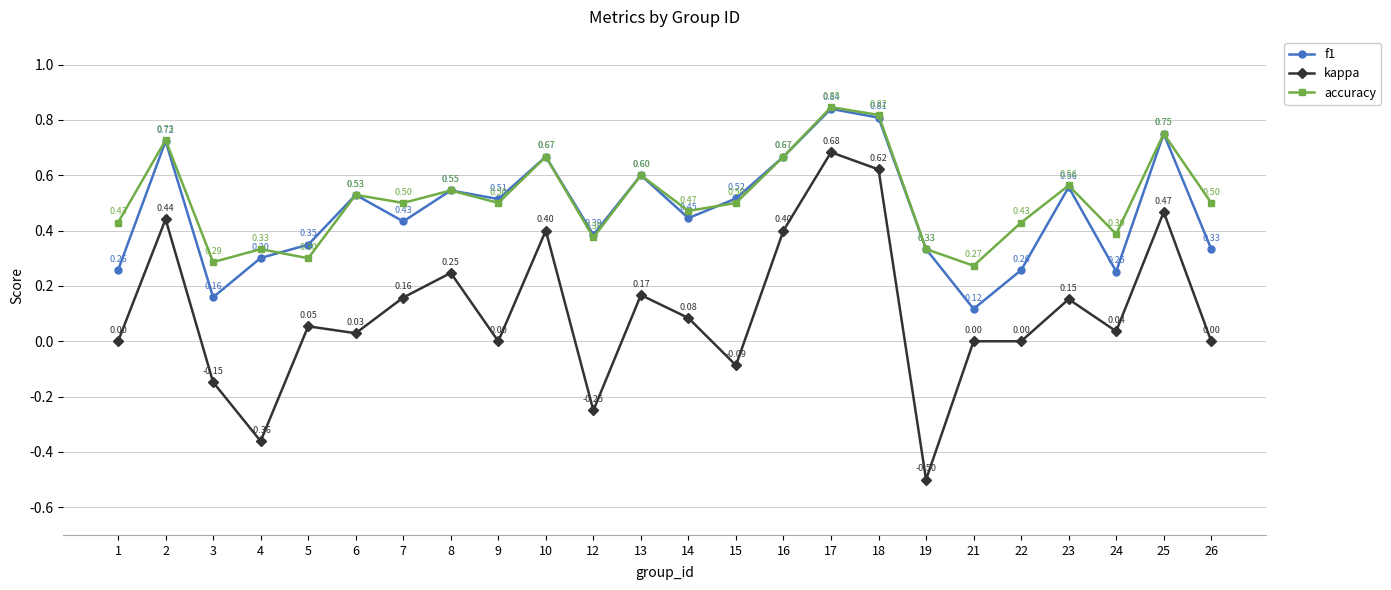

True or false: f1 and accuracy intersect in this chart.

True